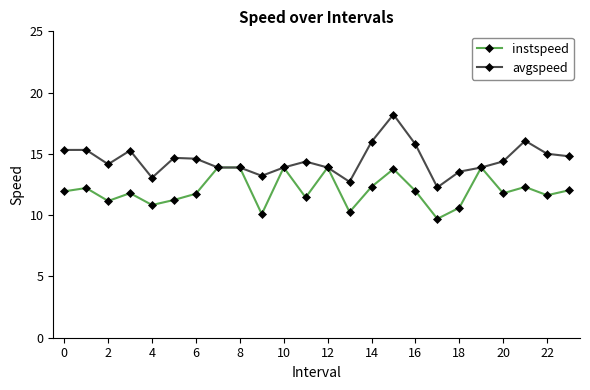

True or false: avgspeed has more than 2 points higher than both neighbors.

True